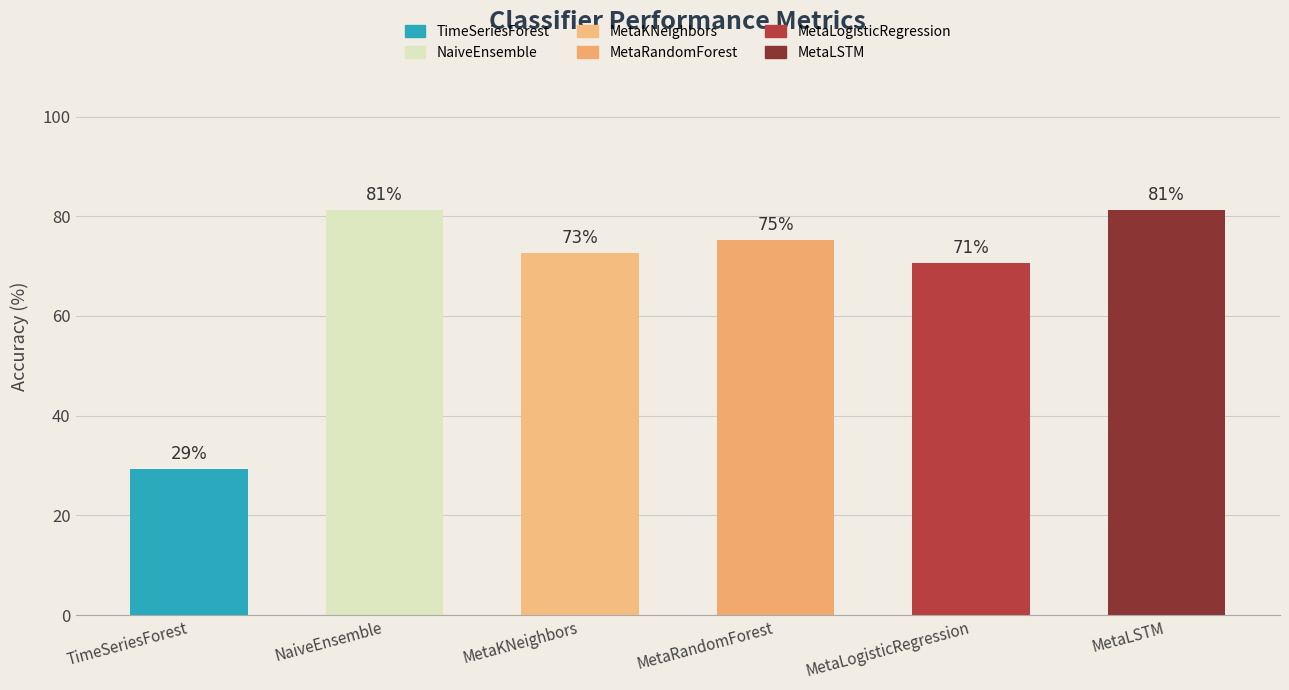

Are the bars horizontal?

No